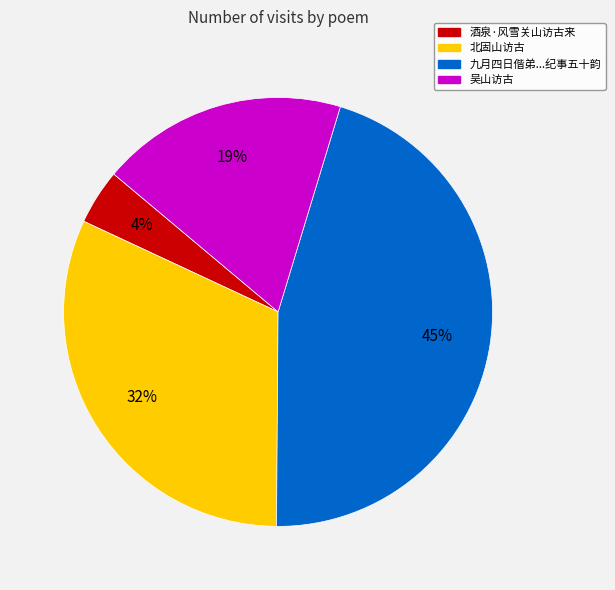

To the nearest percent, what is the average slice percentage?

25%